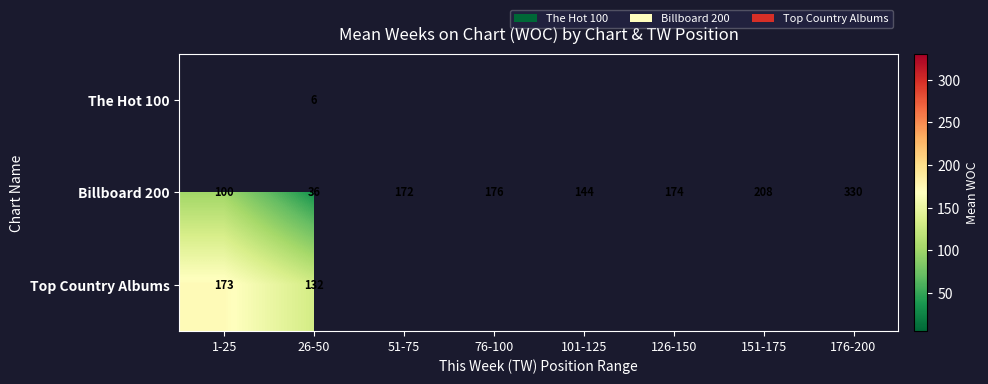

Rank the series at 26-50 from lowest to highest value.

The Hot 100, Billboard 200, Top Country Albums